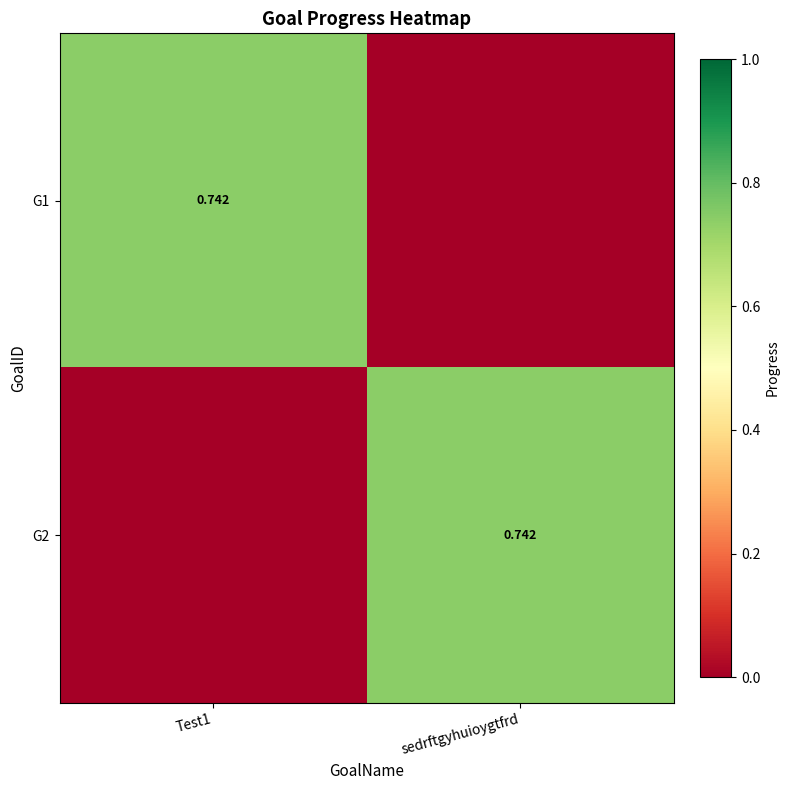

Rank the series by their maximum value, from lowest to highest.

G1, G2